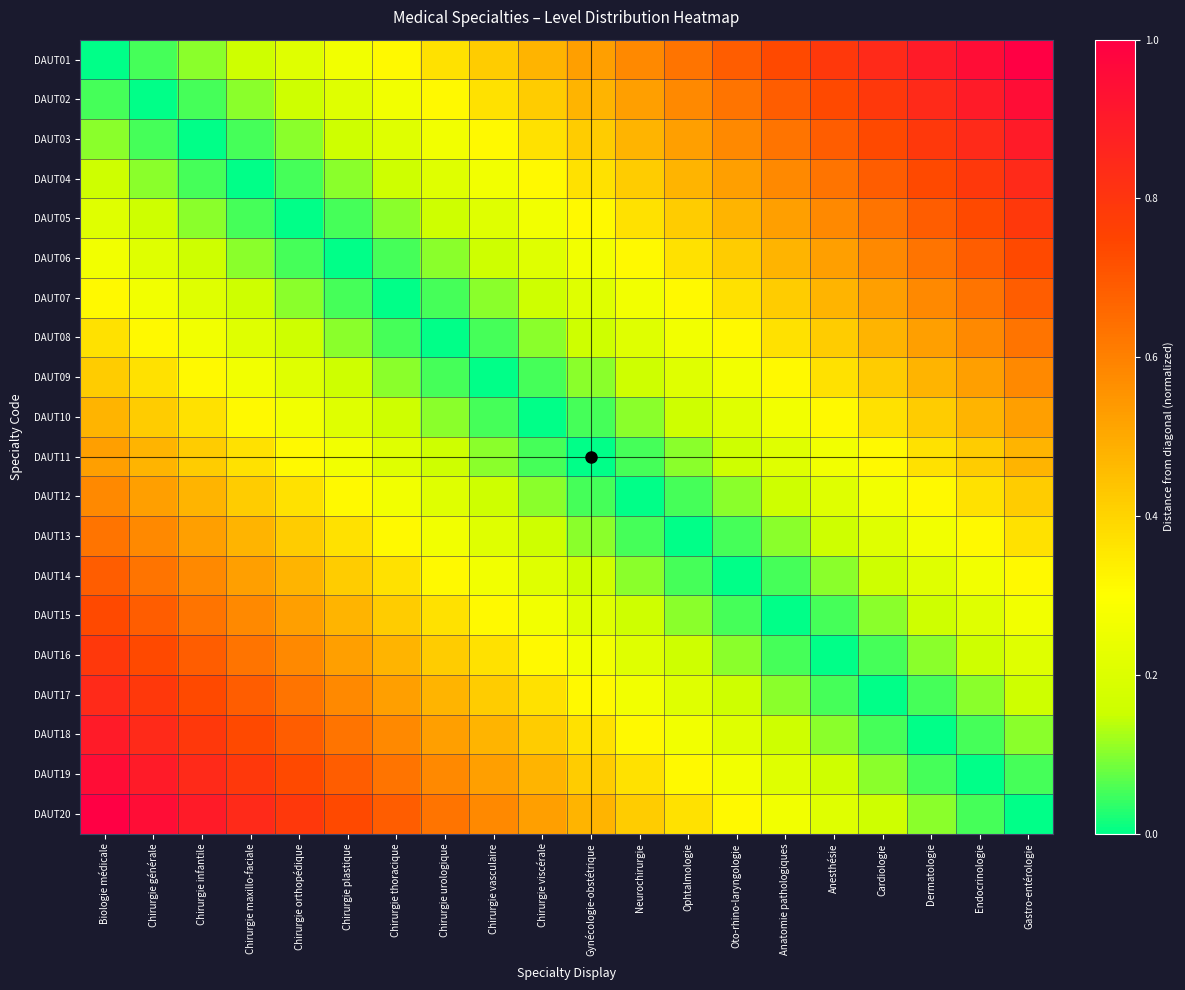

Reading left to right, extract all data points from this chart.

DAUT01: Biologie médicale=0.0	Chirurgie générale=0.1	Chirurgie infantile=0.1	Chirurgie maxillo-faciale=0.2	Chirurgie orthopédique=0.2	Chirurgie plastique=0.3	Chirurgie thoracique=0.3	Chirurgie urologique=0.4	Chirurgie vasculaire=0.4	Chirurgie viscérale=0.5	Gynécologie-obstétrique=0.5	Neurochirurgie=0.6	Ophtalmologie=0.6	Oto-rhino-laryngologie=0.7	Anatomie pathologiques=0.7	Anesthésie=0.8	Cardiologie=0.8	Dermatologie=0.9	Endocrinologie=0.9	Gastro-entérologie=1.0
DAUT02: Biologie médicale=0.1	Chirurgie générale=0.0	Chirurgie infantile=0.1	Chirurgie maxillo-faciale=0.1	Chirurgie orthopédique=0.2	Chirurgie plastique=0.2	Chirurgie thoracique=0.3	Chirurgie urologique=0.3	Chirurgie vasculaire=0.4	Chirurgie viscérale=0.4	Gynécologie-obstétrique=0.5	Neurochirurgie=0.5	Ophtalmologie=0.6	Oto-rhino-laryngologie=0.6	Anatomie pathologiques=0.7	Anesthésie=0.7	Cardiologie=0.8	Dermatologie=0.8	Endocrinologie=0.9	Gastro-entérologie=0.9
DAUT03: Biologie médicale=0.1	Chirurgie générale=0.1	Chirurgie infantile=0.0	Chirurgie maxillo-faciale=0.1	Chirurgie orthopédique=0.1	Chirurgie plastique=0.2	Chirurgie thoracique=0.2	Chirurgie urologique=0.3	Chirurgie vasculaire=0.3	Chirurgie viscérale=0.4	Gynécologie-obstétrique=0.4	Neurochirurgie=0.5	Ophtalmologie=0.5	Oto-rhino-laryngologie=0.6	Anatomie pathologiques=0.6	Anesthésie=0.7	Cardiologie=0.7	Dermatologie=0.8	Endocrinologie=0.8	Gastro-entérologie=0.9
DAUT04: Biologie médicale=0.2	Chirurgie générale=0.1	Chirurgie infantile=0.1	Chirurgie maxillo-faciale=0.0	Chirurgie orthopédique=0.1	Chirurgie plastique=0.1	Chirurgie thoracique=0.2	Chirurgie urologique=0.2	Chirurgie vasculaire=0.3	Chirurgie viscérale=0.3	Gynécologie-obstétrique=0.4	Neurochirurgie=0.4	Ophtalmologie=0.5	Oto-rhino-laryngologie=0.5	Anatomie pathologiques=0.6	Anesthésie=0.6	Cardiologie=0.7	Dermatologie=0.7	Endocrinologie=0.8	Gastro-entérologie=0.8
DAUT05: Biologie médicale=0.2	Chirurgie générale=0.2	Chirurgie infantile=0.1	Chirurgie maxillo-faciale=0.1	Chirurgie orthopédique=0.0	Chirurgie plastique=0.1	Chirurgie thoracique=0.1	Chirurgie urologique=0.2	Chirurgie vasculaire=0.2	Chirurgie viscérale=0.3	Gynécologie-obstétrique=0.3	Neurochirurgie=0.4	Ophtalmologie=0.4	Oto-rhino-laryngologie=0.5	Anatomie pathologiques=0.5	Anesthésie=0.6	Cardiologie=0.6	Dermatologie=0.7	Endocrinologie=0.7	Gastro-entérologie=0.8
DAUT06: Biologie médicale=0.3	Chirurgie générale=0.2	Chirurgie infantile=0.2	Chirurgie maxillo-faciale=0.1	Chirurgie orthopédique=0.1	Chirurgie plastique=0.0	Chirurgie thoracique=0.1	Chirurgie urologique=0.1	Chirurgie vasculaire=0.2	Chirurgie viscérale=0.2	Gynécologie-obstétrique=0.3	Neurochirurgie=0.3	Ophtalmologie=0.4	Oto-rhino-laryngologie=0.4	Anatomie pathologiques=0.5	Anesthésie=0.5	Cardiologie=0.6	Dermatologie=0.6	Endocrinologie=0.7	Gastro-entérologie=0.7
DAUT07: Biologie médicale=0.3	Chirurgie générale=0.3	Chirurgie infantile=0.2	Chirurgie maxillo-faciale=0.2	Chirurgie orthopédique=0.1	Chirurgie plastique=0.1	Chirurgie thoracique=0.0	Chirurgie urologique=0.1	Chirurgie vasculaire=0.1	Chirurgie viscérale=0.2	Gynécologie-obstétrique=0.2	Neurochirurgie=0.3	Ophtalmologie=0.3	Oto-rhino-laryngologie=0.4	Anatomie pathologiques=0.4	Anesthésie=0.5	Cardiologie=0.5	Dermatologie=0.6	Endocrinologie=0.6	Gastro-entérologie=0.7
DAUT08: Biologie médicale=0.4	Chirurgie générale=0.3	Chirurgie infantile=0.3	Chirurgie maxillo-faciale=0.2	Chirurgie orthopédique=0.2	Chirurgie plastique=0.1	Chirurgie thoracique=0.1	Chirurgie urologique=0.0	Chirurgie vasculaire=0.1	Chirurgie viscérale=0.1	Gynécologie-obstétrique=0.2	Neurochirurgie=0.2	Ophtalmologie=0.3	Oto-rhino-laryngologie=0.3	Anatomie pathologiques=0.4	Anesthésie=0.4	Cardiologie=0.5	Dermatologie=0.5	Endocrinologie=0.6	Gastro-entérologie=0.6
DAUT09: Biologie médicale=0.4	Chirurgie générale=0.4	Chirurgie infantile=0.3	Chirurgie maxillo-faciale=0.3	Chirurgie orthopédique=0.2	Chirurgie plastique=0.2	Chirurgie thoracique=0.1	Chirurgie urologique=0.1	Chirurgie vasculaire=0.0	Chirurgie viscérale=0.1	Gynécologie-obstétrique=0.1	Neurochirurgie=0.2	Ophtalmologie=0.2	Oto-rhino-laryngologie=0.3	Anatomie pathologiques=0.3	Anesthésie=0.4	Cardiologie=0.4	Dermatologie=0.5	Endocrinologie=0.5	Gastro-entérologie=0.6
DAUT10: Biologie médicale=0.5	Chirurgie générale=0.4	Chirurgie infantile=0.4	Chirurgie maxillo-faciale=0.3	Chirurgie orthopédique=0.3	Chirurgie plastique=0.2	Chirurgie thoracique=0.2	Chirurgie urologique=0.1	Chirurgie vasculaire=0.1	Chirurgie viscérale=0.0	Gynécologie-obstétrique=0.1	Neurochirurgie=0.1	Ophtalmologie=0.2	Oto-rhino-laryngologie=0.2	Anatomie pathologiques=0.3	Anesthésie=0.3	Cardiologie=0.4	Dermatologie=0.4	Endocrinologie=0.5	Gastro-entérologie=0.5
DAUT11: Biologie médicale=0.5	Chirurgie générale=0.5	Chirurgie infantile=0.4	Chirurgie maxillo-faciale=0.4	Chirurgie orthopédique=0.3	Chirurgie plastique=0.3	Chirurgie thoracique=0.2	Chirurgie urologique=0.2	Chirurgie vasculaire=0.1	Chirurgie viscérale=0.1	Gynécologie-obstétrique=0.0	Neurochirurgie=0.1	Ophtalmologie=0.1	Oto-rhino-laryngologie=0.2	Anatomie pathologiques=0.2	Anesthésie=0.3	Cardiologie=0.3	Dermatologie=0.4	Endocrinologie=0.4	Gastro-entérologie=0.5
DAUT12: Biologie médicale=0.6	Chirurgie générale=0.5	Chirurgie infantile=0.5	Chirurgie maxillo-faciale=0.4	Chirurgie orthopédique=0.4	Chirurgie plastique=0.3	Chirurgie thoracique=0.3	Chirurgie urologique=0.2	Chirurgie vasculaire=0.2	Chirurgie viscérale=0.1	Gynécologie-obstétrique=0.1	Neurochirurgie=0.0	Ophtalmologie=0.1	Oto-rhino-laryngologie=0.1	Anatomie pathologiques=0.2	Anesthésie=0.2	Cardiologie=0.3	Dermatologie=0.3	Endocrinologie=0.4	Gastro-entérologie=0.4
DAUT13: Biologie médicale=0.6	Chirurgie générale=0.6	Chirurgie infantile=0.5	Chirurgie maxillo-faciale=0.5	Chirurgie orthopédique=0.4	Chirurgie plastique=0.4	Chirurgie thoracique=0.3	Chirurgie urologique=0.3	Chirurgie vasculaire=0.2	Chirurgie viscérale=0.2	Gynécologie-obstétrique=0.1	Neurochirurgie=0.1	Ophtalmologie=0.0	Oto-rhino-laryngologie=0.1	Anatomie pathologiques=0.1	Anesthésie=0.2	Cardiologie=0.2	Dermatologie=0.3	Endocrinologie=0.3	Gastro-entérologie=0.4
DAUT14: Biologie médicale=0.7	Chirurgie générale=0.6	Chirurgie infantile=0.6	Chirurgie maxillo-faciale=0.5	Chirurgie orthopédique=0.5	Chirurgie plastique=0.4	Chirurgie thoracique=0.4	Chirurgie urologique=0.3	Chirurgie vasculaire=0.3	Chirurgie viscérale=0.2	Gynécologie-obstétrique=0.2	Neurochirurgie=0.1	Ophtalmologie=0.1	Oto-rhino-laryngologie=0.0	Anatomie pathologiques=0.1	Anesthésie=0.1	Cardiologie=0.2	Dermatologie=0.2	Endocrinologie=0.3	Gastro-entérologie=0.3
DAUT15: Biologie médicale=0.7	Chirurgie générale=0.7	Chirurgie infantile=0.6	Chirurgie maxillo-faciale=0.6	Chirurgie orthopédique=0.5	Chirurgie plastique=0.5	Chirurgie thoracique=0.4	Chirurgie urologique=0.4	Chirurgie vasculaire=0.3	Chirurgie viscérale=0.3	Gynécologie-obstétrique=0.2	Neurochirurgie=0.2	Ophtalmologie=0.1	Oto-rhino-laryngologie=0.1	Anatomie pathologiques=0.0	Anesthésie=0.1	Cardiologie=0.1	Dermatologie=0.2	Endocrinologie=0.2	Gastro-entérologie=0.3
DAUT16: Biologie médicale=0.8	Chirurgie générale=0.7	Chirurgie infantile=0.7	Chirurgie maxillo-faciale=0.6	Chirurgie orthopédique=0.6	Chirurgie plastique=0.5	Chirurgie thoracique=0.5	Chirurgie urologique=0.4	Chirurgie vasculaire=0.4	Chirurgie viscérale=0.3	Gynécologie-obstétrique=0.3	Neurochirurgie=0.2	Ophtalmologie=0.2	Oto-rhino-laryngologie=0.1	Anatomie pathologiques=0.1	Anesthésie=0.0	Cardiologie=0.1	Dermatologie=0.1	Endocrinologie=0.2	Gastro-entérologie=0.2
DAUT17: Biologie médicale=0.8	Chirurgie générale=0.8	Chirurgie infantile=0.7	Chirurgie maxillo-faciale=0.7	Chirurgie orthopédique=0.6	Chirurgie plastique=0.6	Chirurgie thoracique=0.5	Chirurgie urologique=0.5	Chirurgie vasculaire=0.4	Chirurgie viscérale=0.4	Gynécologie-obstétrique=0.3	Neurochirurgie=0.3	Ophtalmologie=0.2	Oto-rhino-laryngologie=0.2	Anatomie pathologiques=0.1	Anesthésie=0.1	Cardiologie=0.0	Dermatologie=0.1	Endocrinologie=0.1	Gastro-entérologie=0.2
DAUT18: Biologie médicale=0.9	Chirurgie générale=0.8	Chirurgie infantile=0.8	Chirurgie maxillo-faciale=0.7	Chirurgie orthopédique=0.7	Chirurgie plastique=0.6	Chirurgie thoracique=0.6	Chirurgie urologique=0.5	Chirurgie vasculaire=0.5	Chirurgie viscérale=0.4	Gynécologie-obstétrique=0.4	Neurochirurgie=0.3	Ophtalmologie=0.3	Oto-rhino-laryngologie=0.2	Anatomie pathologiques=0.2	Anesthésie=0.1	Cardiologie=0.1	Dermatologie=0.0	Endocrinologie=0.1	Gastro-entérologie=0.1
DAUT19: Biologie médicale=0.9	Chirurgie générale=0.9	Chirurgie infantile=0.8	Chirurgie maxillo-faciale=0.8	Chirurgie orthopédique=0.7	Chirurgie plastique=0.7	Chirurgie thoracique=0.6	Chirurgie urologique=0.6	Chirurgie vasculaire=0.5	Chirurgie viscérale=0.5	Gynécologie-obstétrique=0.4	Neurochirurgie=0.4	Ophtalmologie=0.3	Oto-rhino-laryngologie=0.3	Anatomie pathologiques=0.2	Anesthésie=0.2	Cardiologie=0.1	Dermatologie=0.1	Endocrinologie=0.0	Gastro-entérologie=0.1
DAUT20: Biologie médicale=1.0	Chirurgie générale=0.9	Chirurgie infantile=0.9	Chirurgie maxillo-faciale=0.8	Chirurgie orthopédique=0.8	Chirurgie plastique=0.7	Chirurgie thoracique=0.7	Chirurgie urologique=0.6	Chirurgie vasculaire=0.6	Chirurgie viscérale=0.5	Gynécologie-obstétrique=0.5	Neurochirurgie=0.4	Ophtalmologie=0.4	Oto-rhino-laryngologie=0.3	Anatomie pathologiques=0.3	Anesthésie=0.2	Cardiologie=0.2	Dermatologie=0.1	Endocrinologie=0.1	Gastro-entérologie=0.0